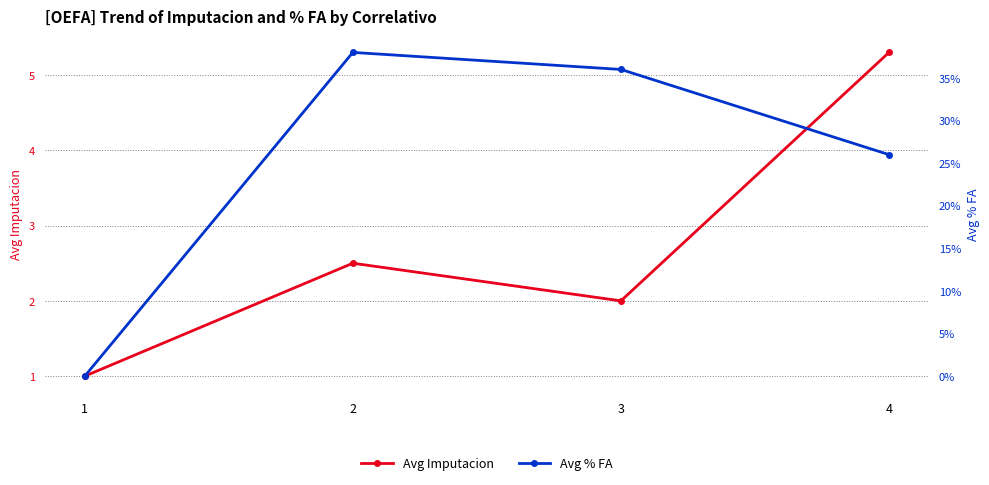

Which series has the widest spread of values?

Avg Imputacion